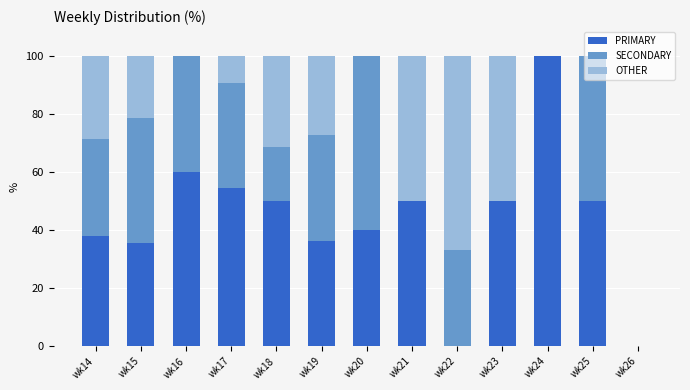

The value of PRIMARY at wk17 is 98.1. True or false?

False